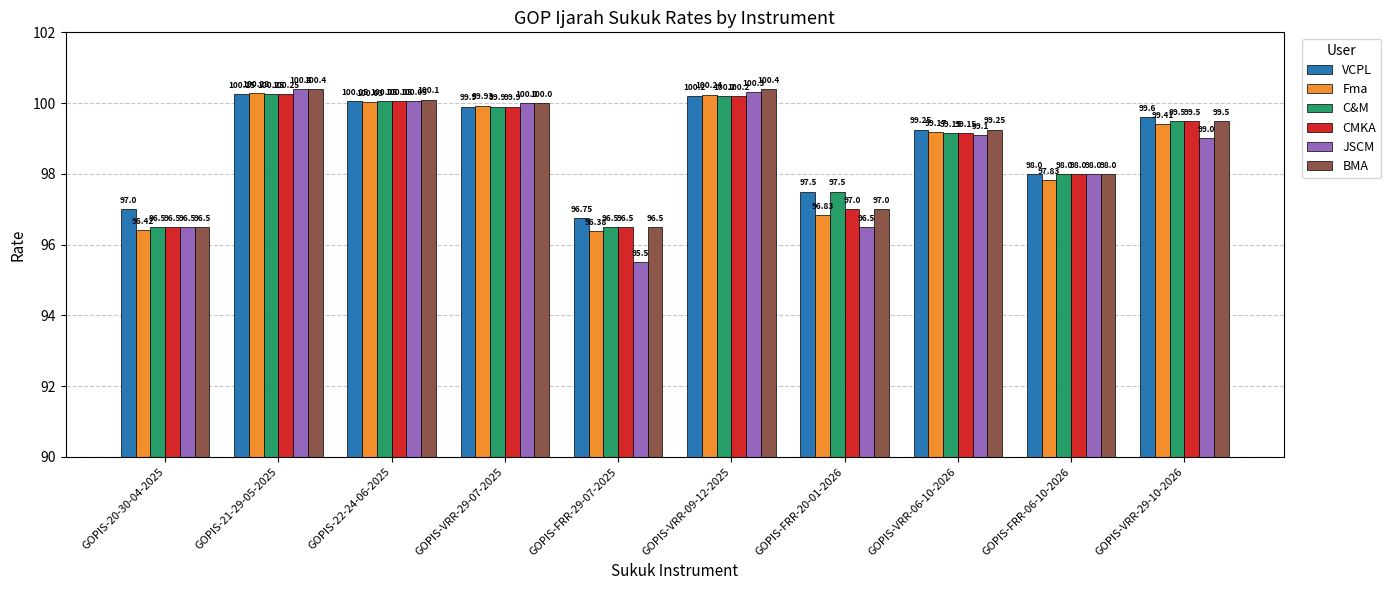

True or false: CMKA has a value of 96.5 at GOPIS-20-30-04-2025.

True